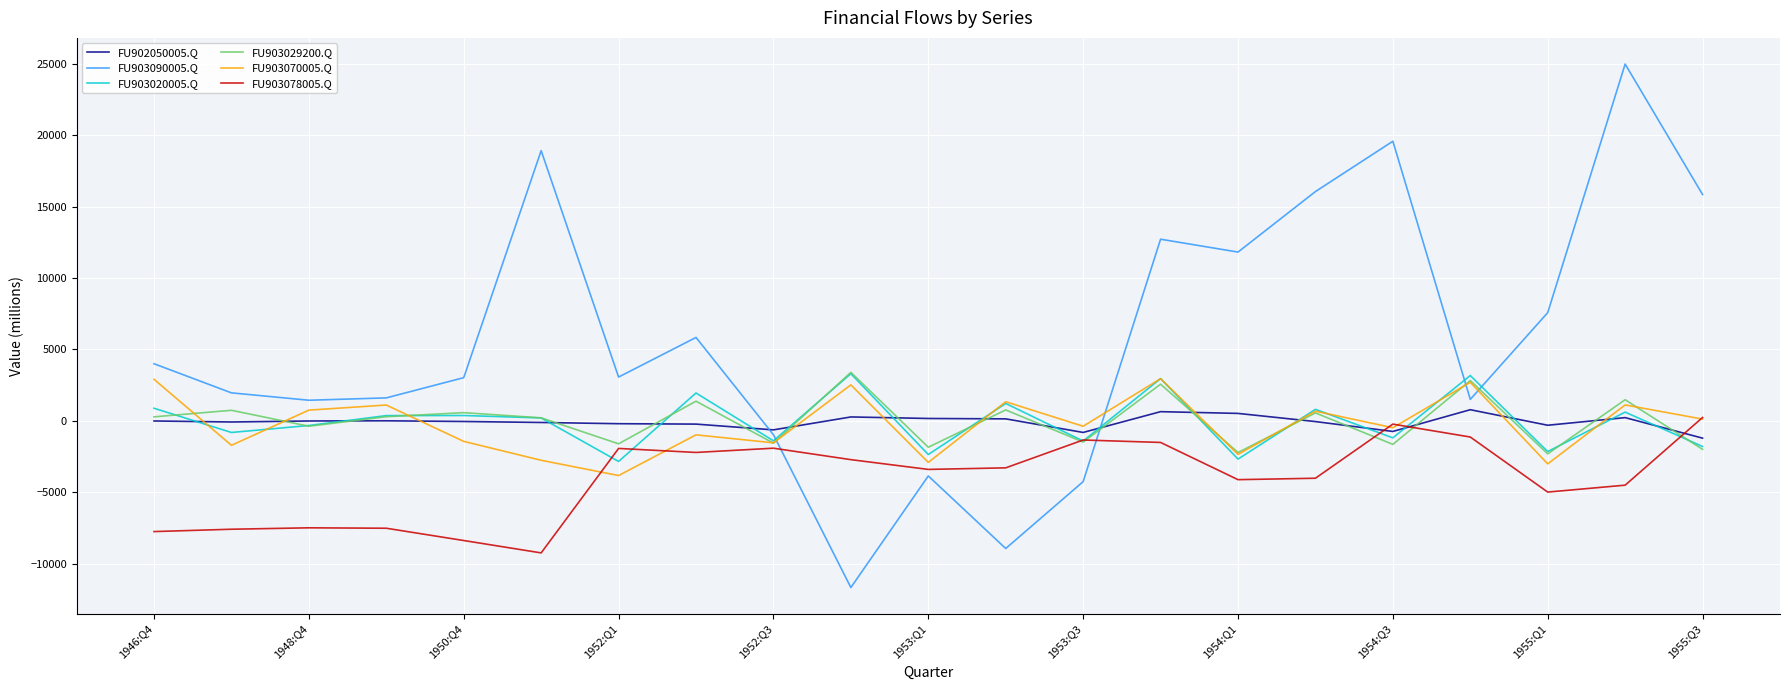

After their last crossing, which series has the higher values: FU902050005.Q or FU903078005.Q?

FU903078005.Q